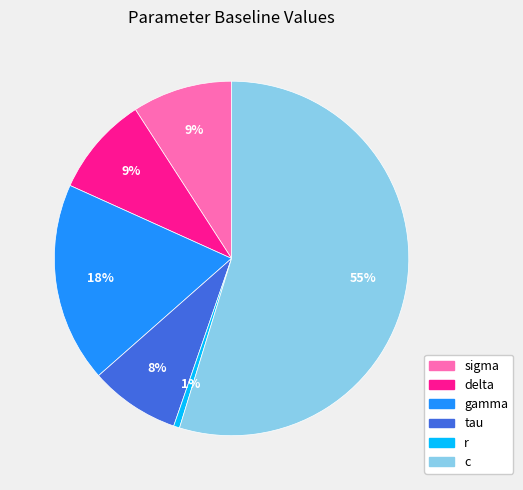

Is gamma the majority of the pie?

No